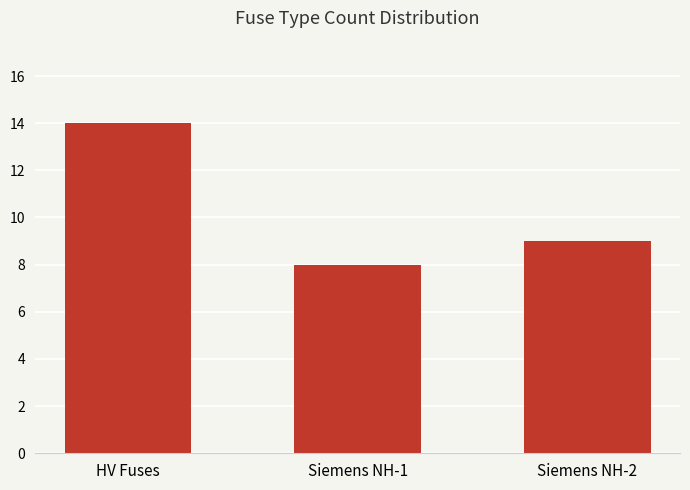

Where does the data first go above 9?

HV Fuses